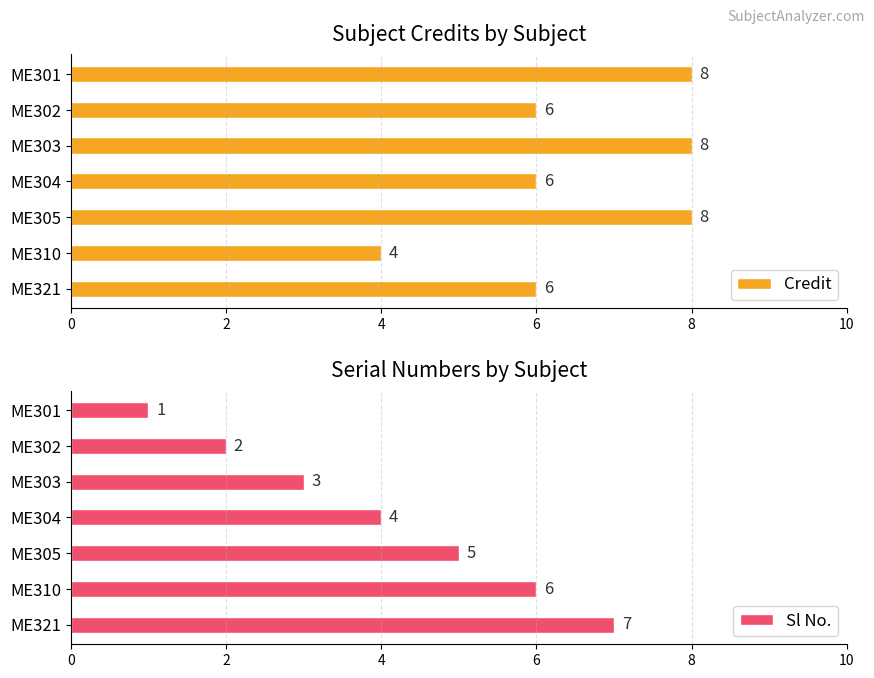

At how many categories does at least one series exceed 2?

7